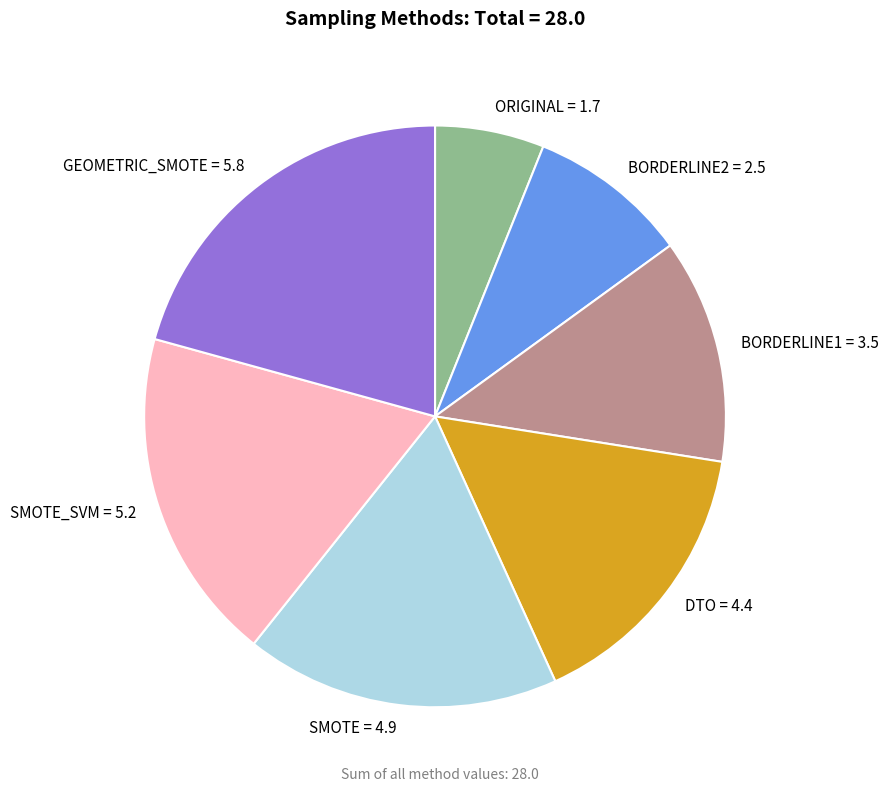

What is the smallest slice in the pie chart?

ORIGINAL = 1.7